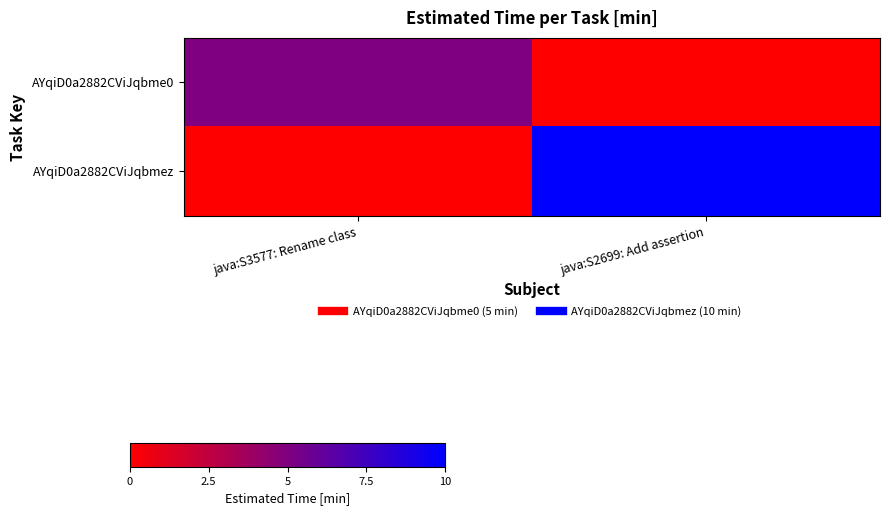

Which label corresponds to the smallest value in the chart?

java:S2699: Add assertion